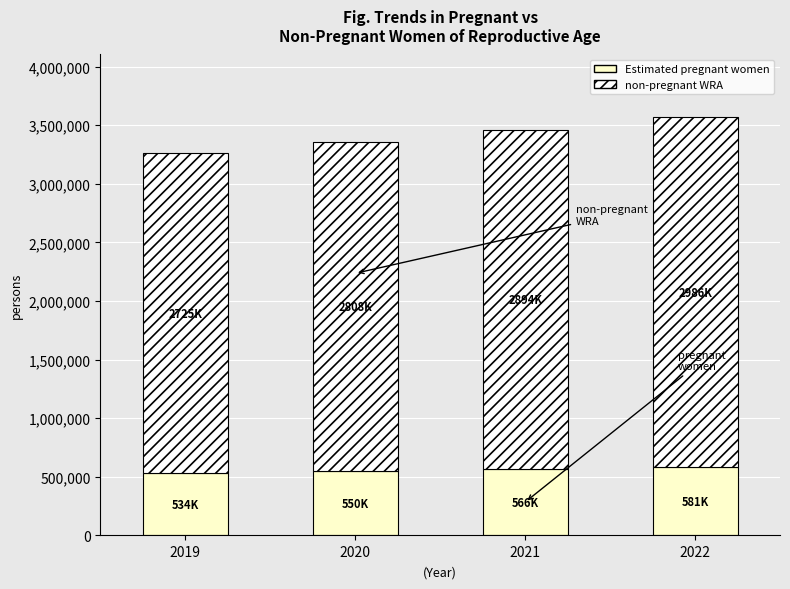

How many data points does each series have?

4